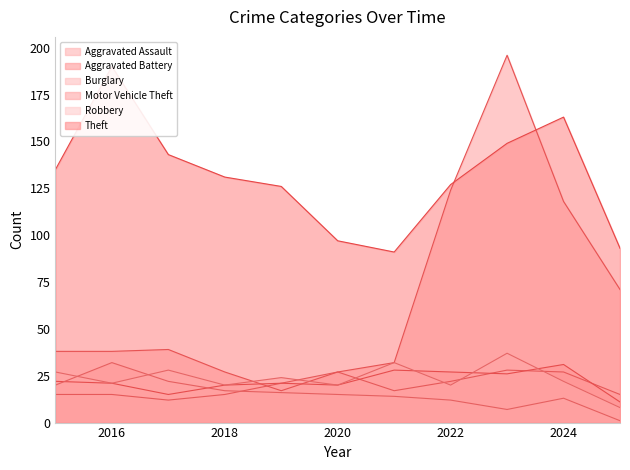

The Robbery series shows 9 at 2021. True or false?

False